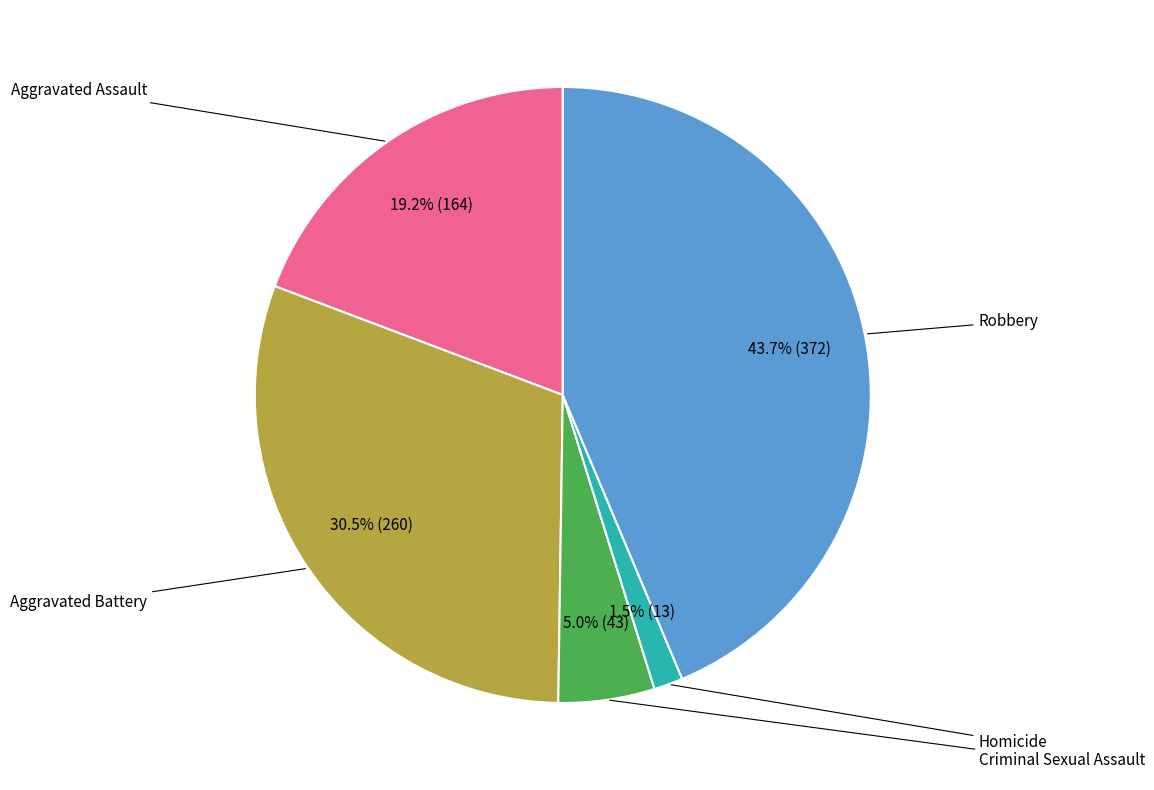

Does any single category account for the majority?

No